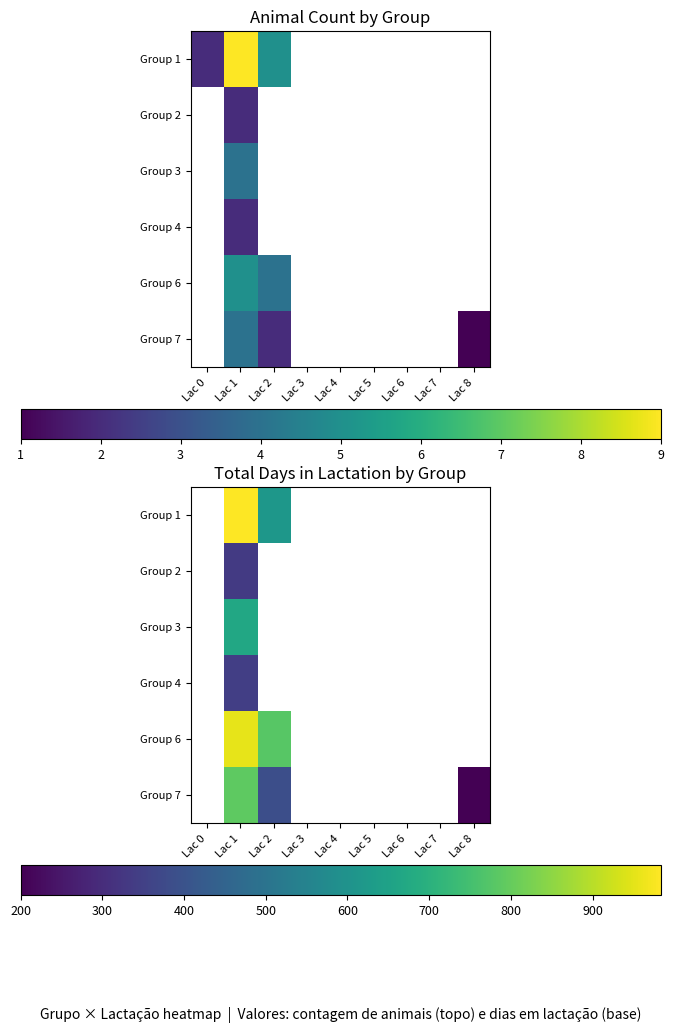

Which has a higher value, Lac 8 or Lac 6?

Lac 6